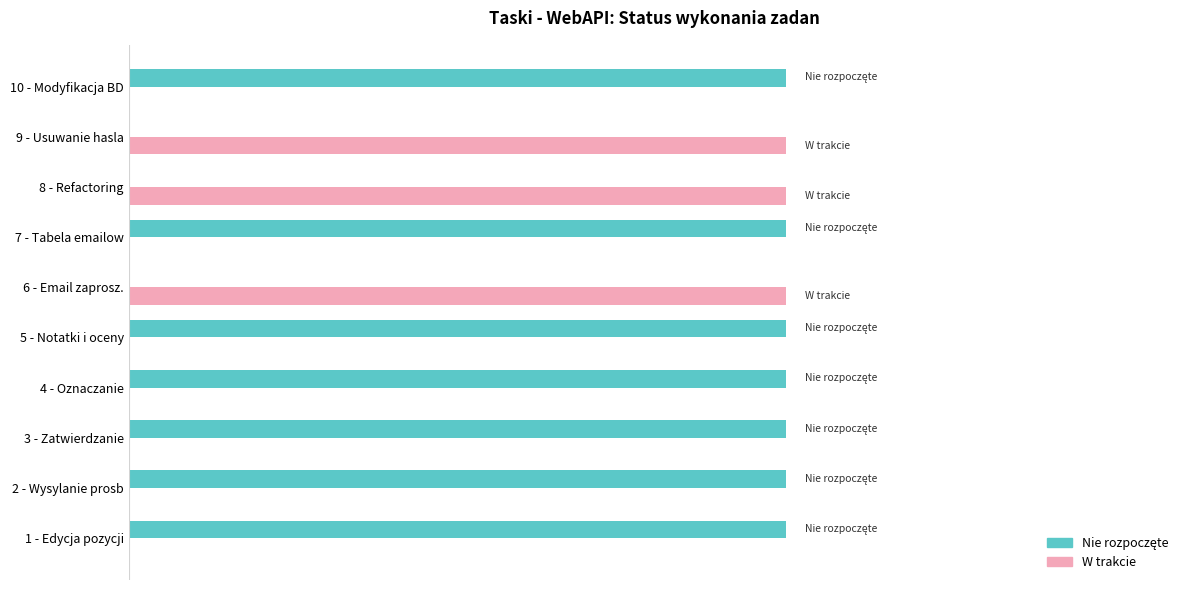

Does the chart contain any negative values?

No